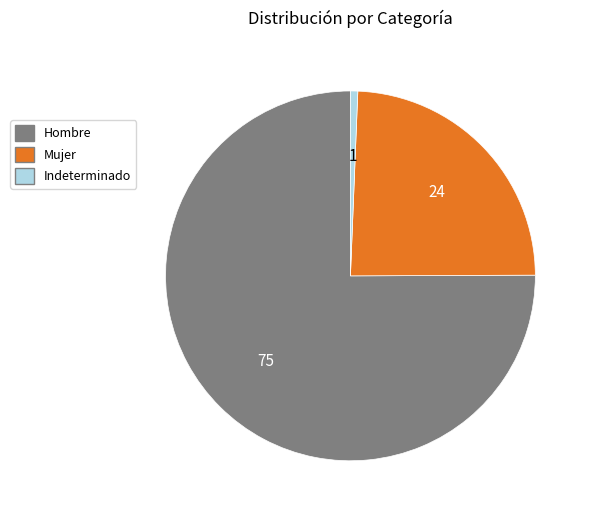

Is it true that Mujer is 24% of the pie?

True